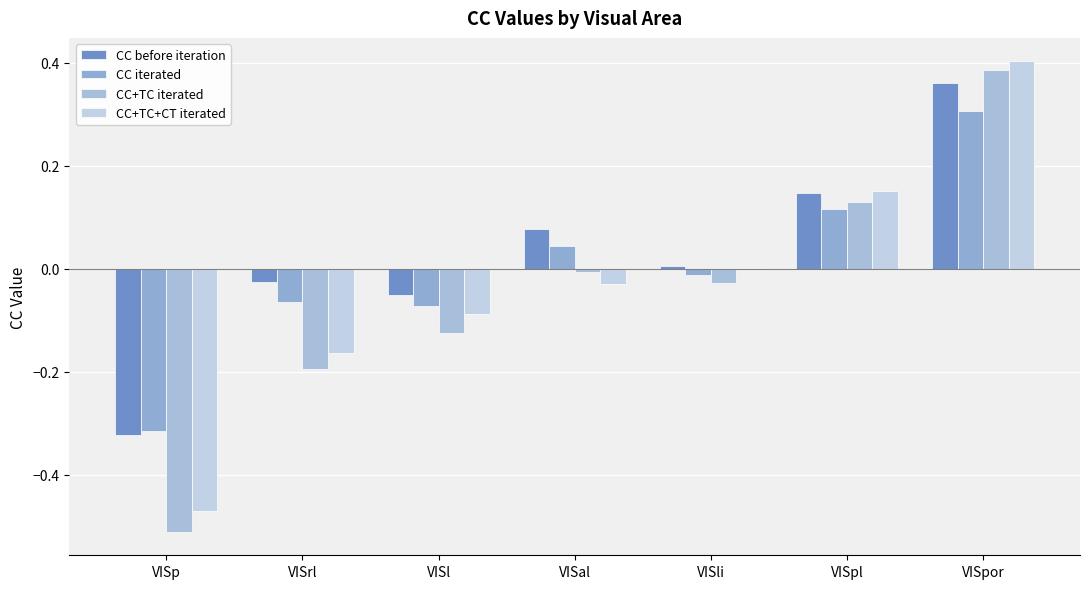

At which category is the sum across all series the highest?

VISpor